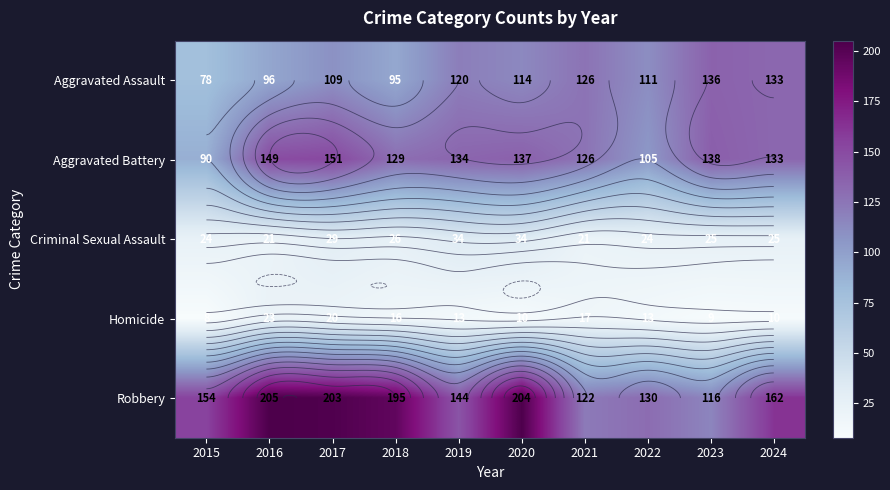

Between 2021 and 2024, which series saw the biggest shift?

Robbery